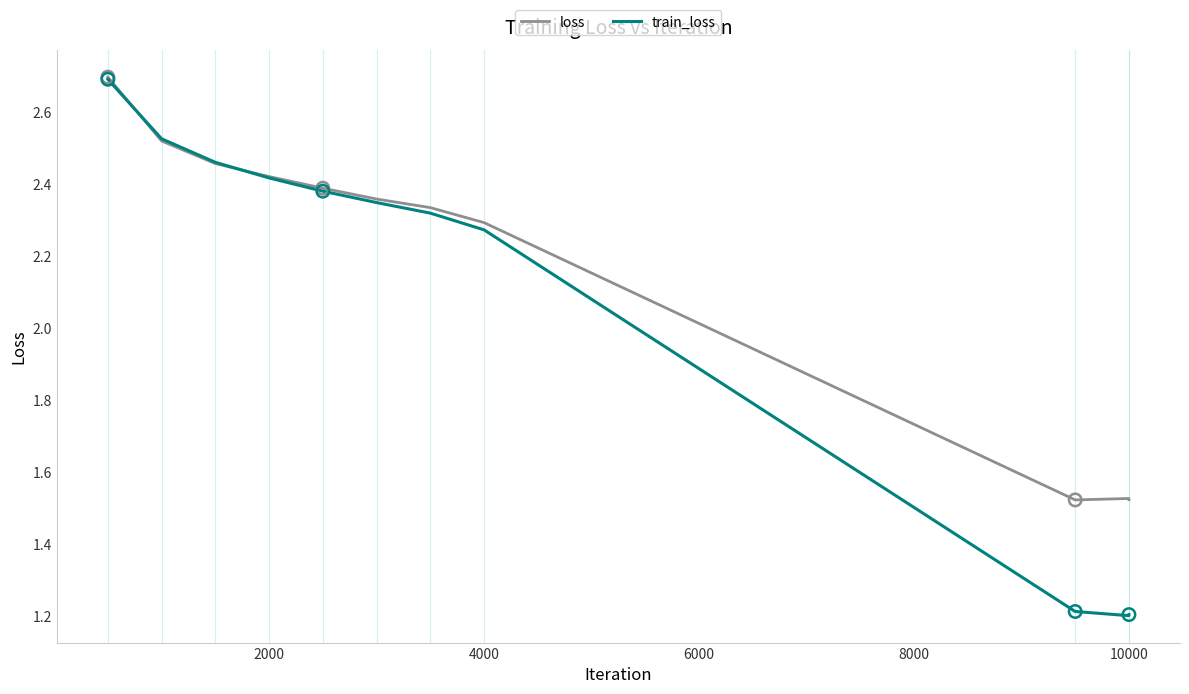

Which series has the largest total across all categories?

loss